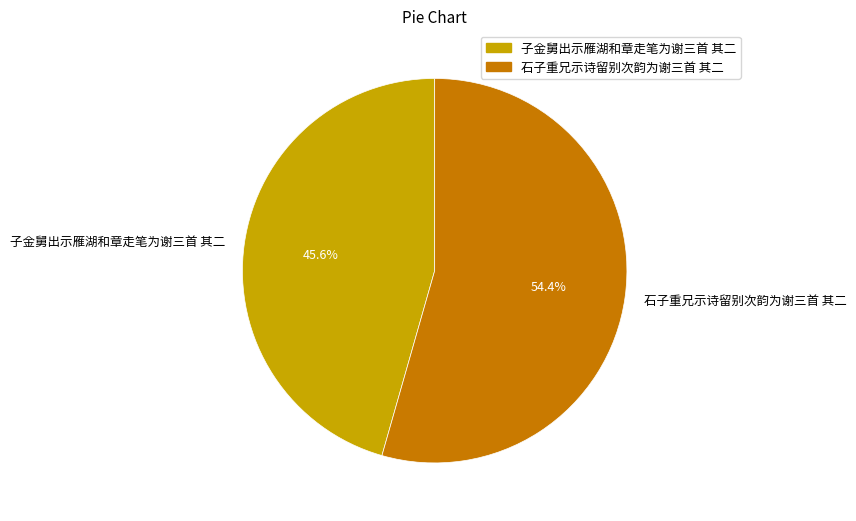

Count the number of slices in the pie.

2